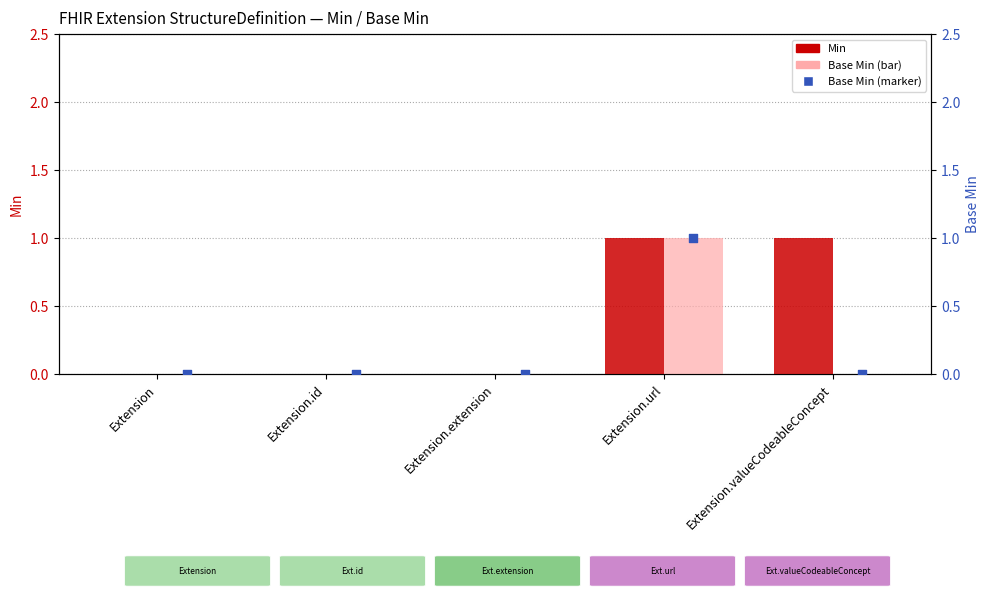

Which series has the largest total across all categories?

Min